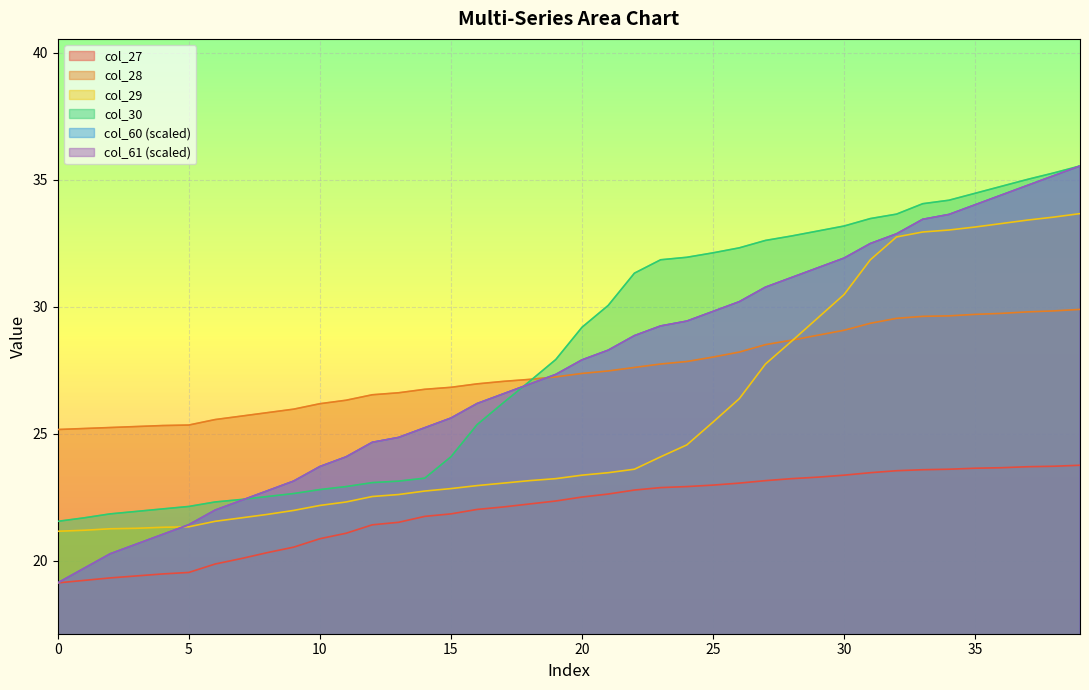

Between 18 and 28, which series saw the biggest shift?

col_30